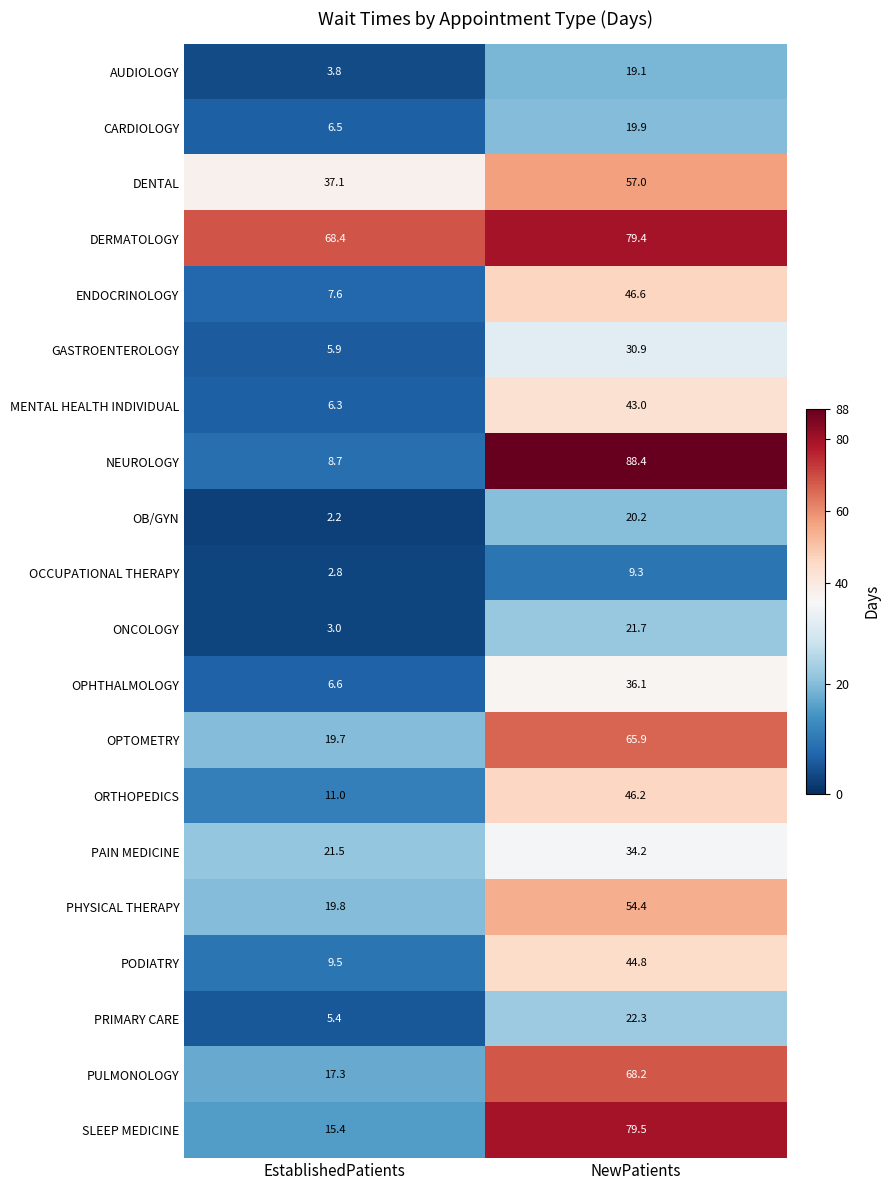

List the labels in order of AUDIOLOGY value, largest first.

NewPatients, EstablishedPatients